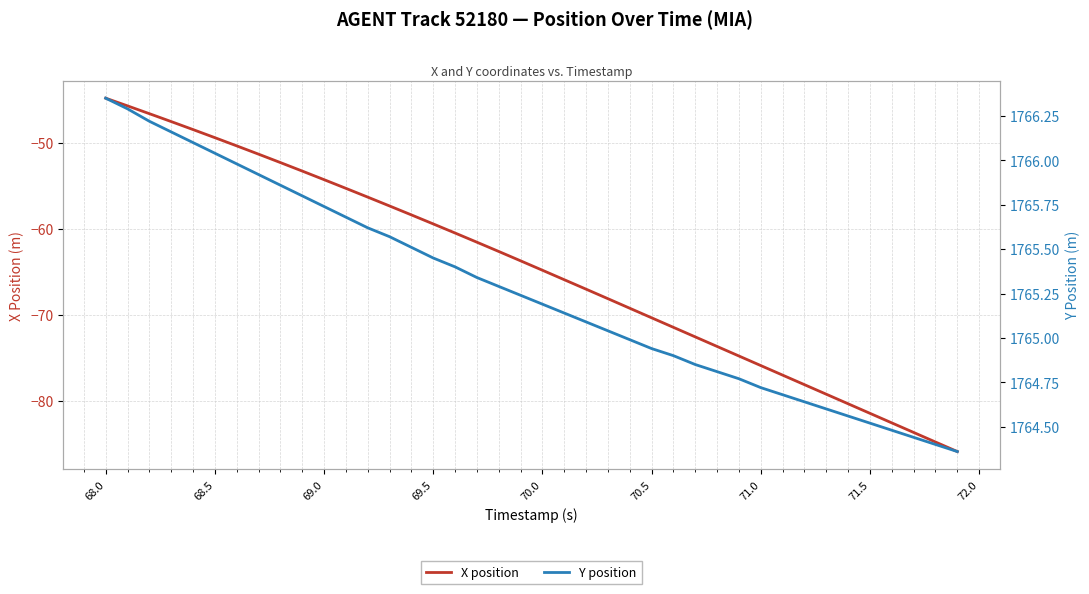

List the series in order of their overall mean, highest first.

Y position, X position